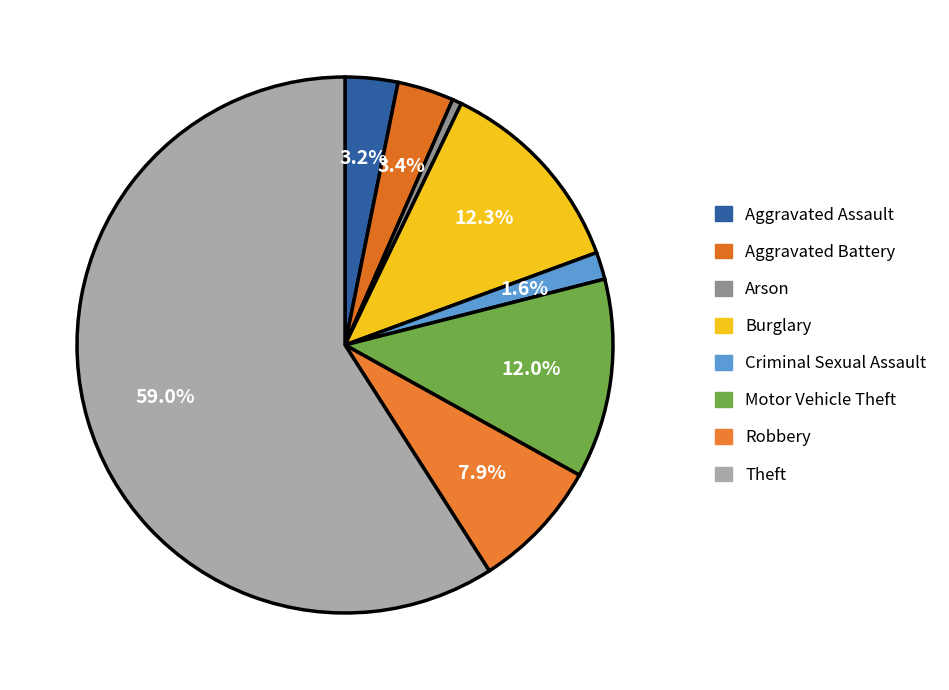

True or false: Theft accounts for 50% of the total.

False